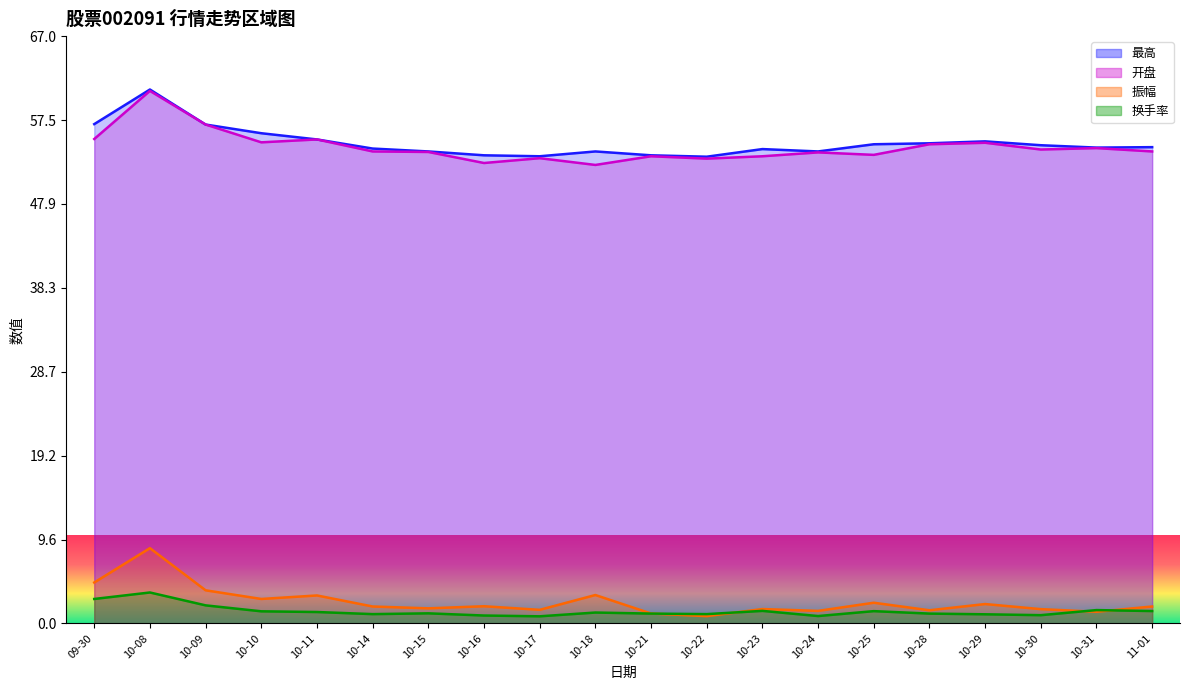

True or false: 开盘 has more than 2 interior local peaks.

True